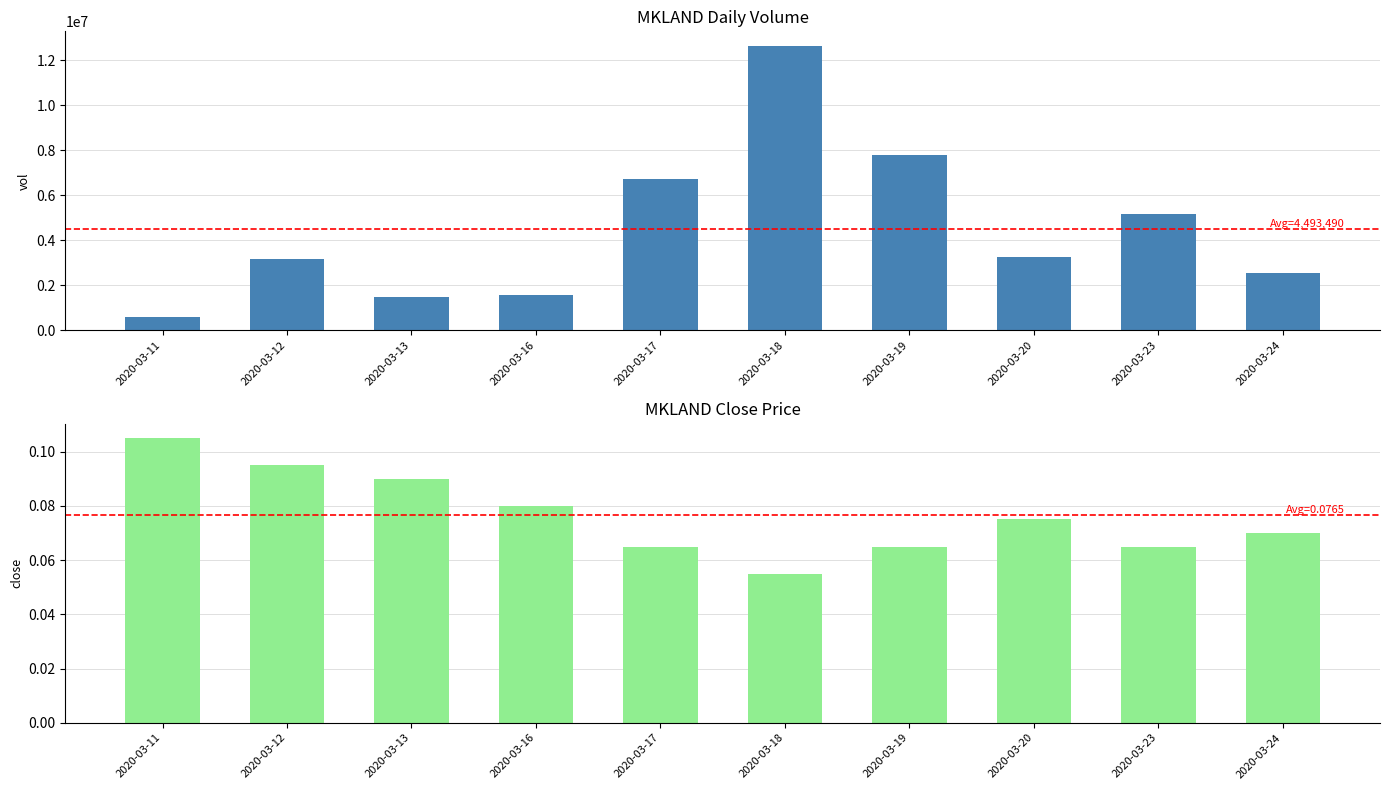

At which label does vol first exceed 3241500?

2020-03-17